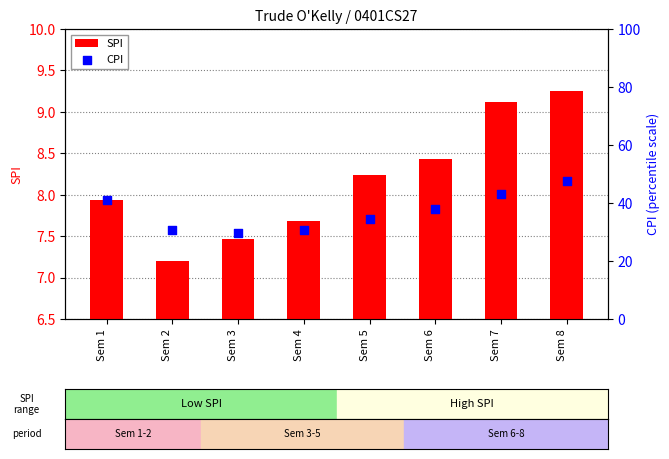

Is the value of CPI at Sem 5 greater than the value of SPI at Sem 2?

Yes